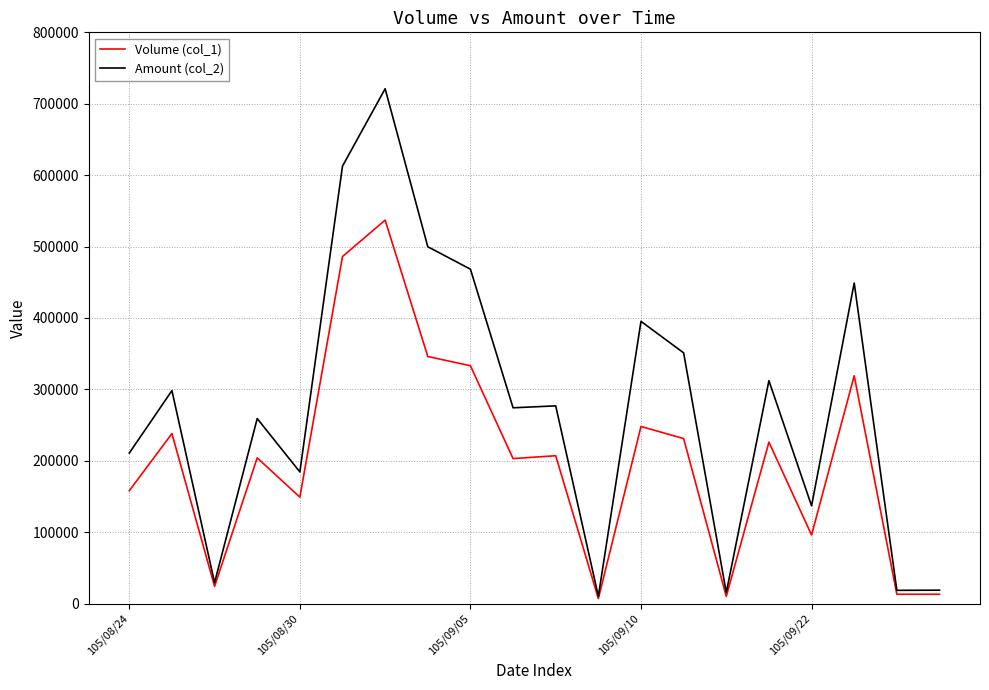

List the series in order of their overall mean, highest first.

Amount (col_2), Volume (col_1)